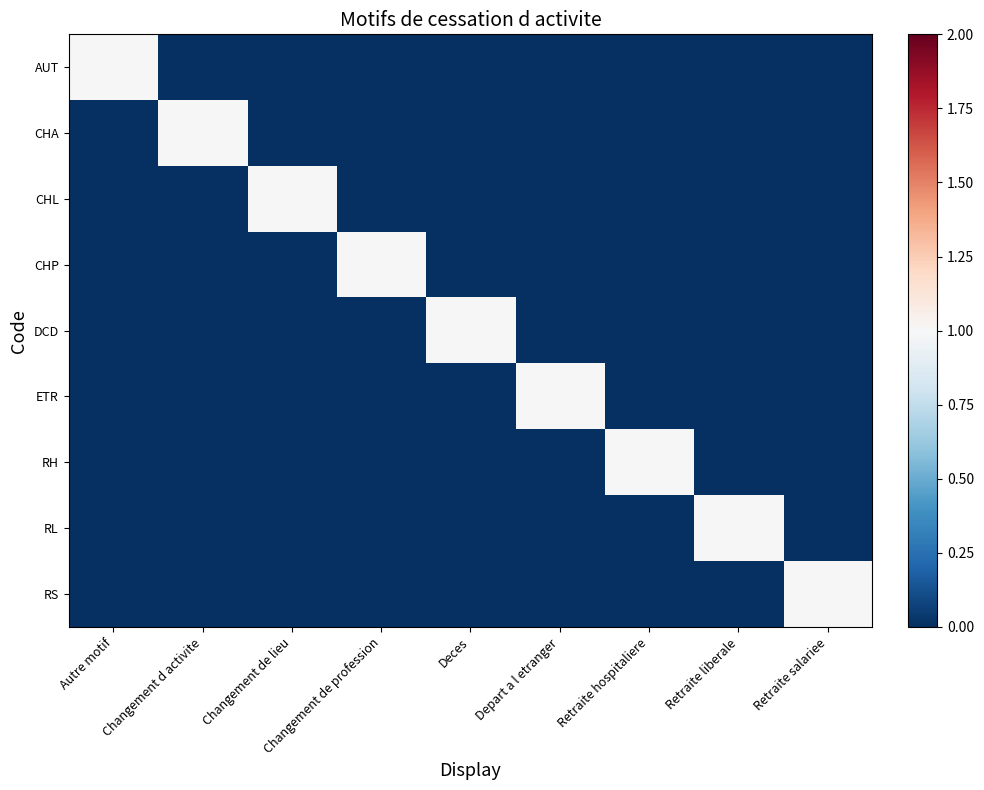

Which has a higher value, Retraite salariee or Autre motif?

Autre motif